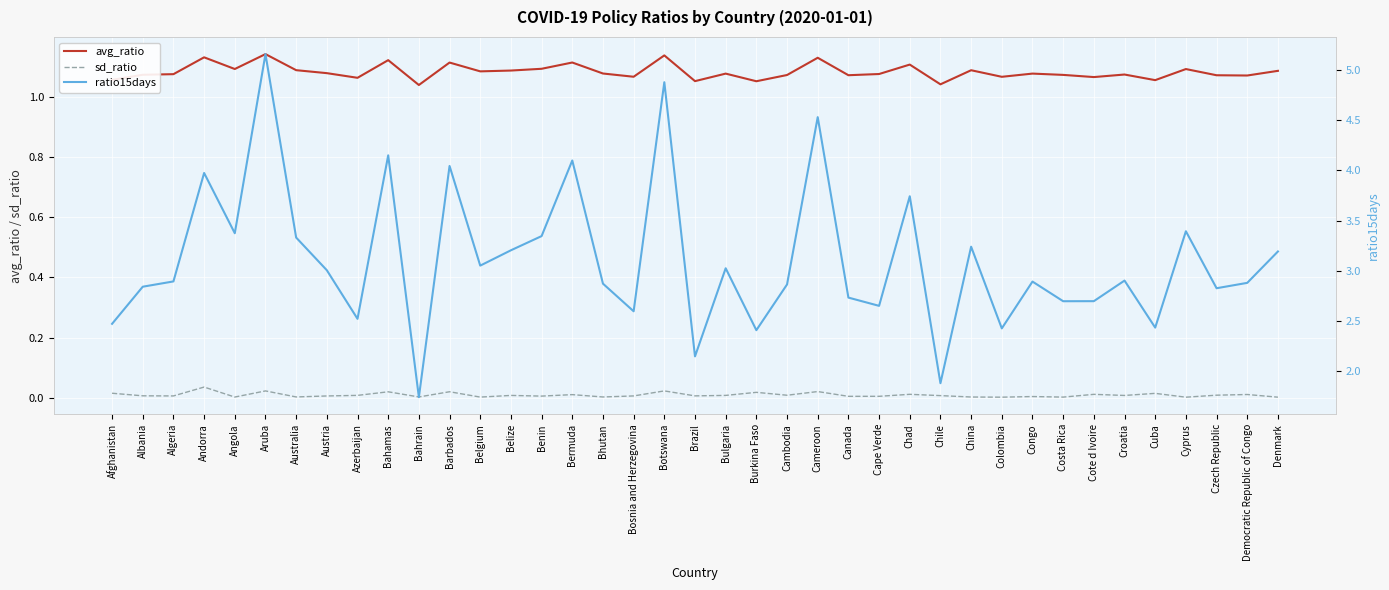

At which category is the sum across all series the highest?

Aruba